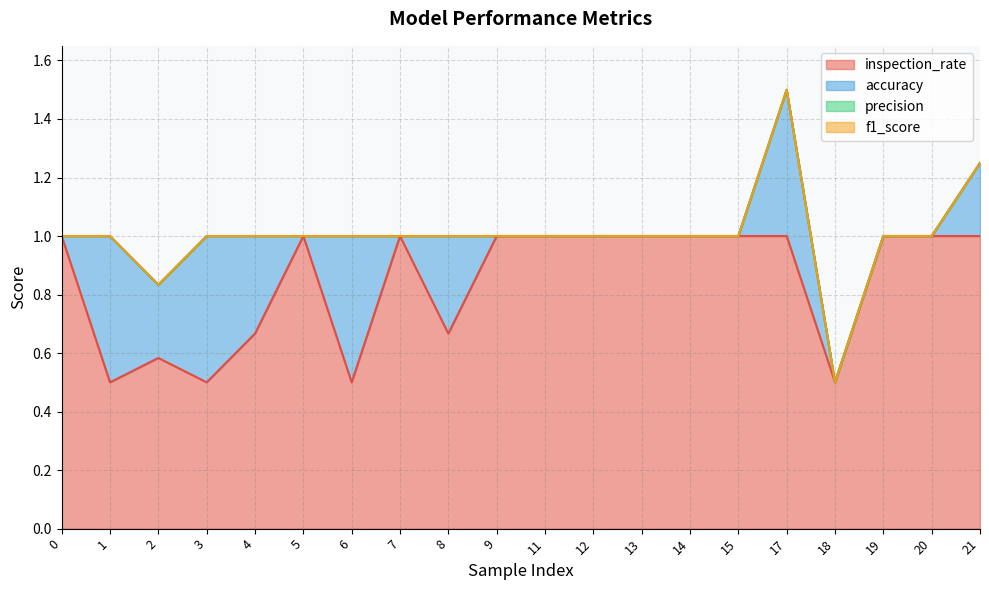

How many lines are shown in the chart?

4